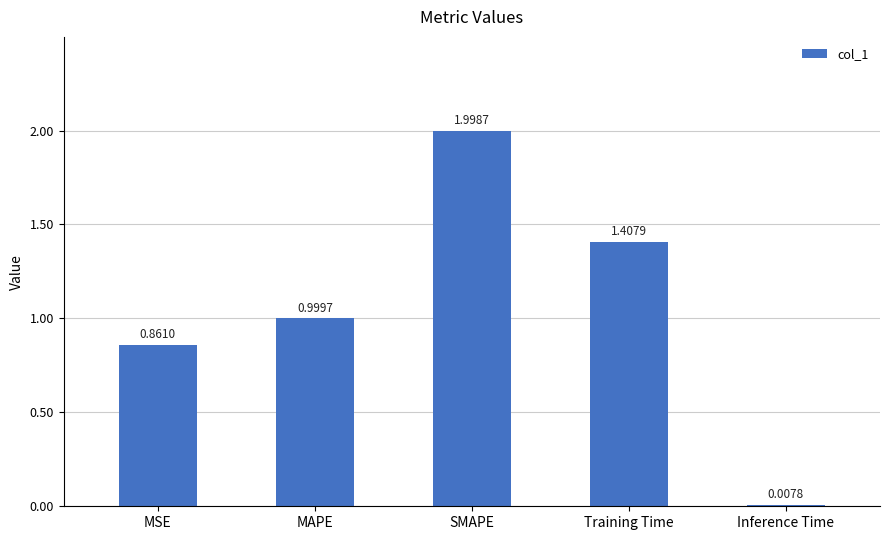

How many bars are there in total?

5